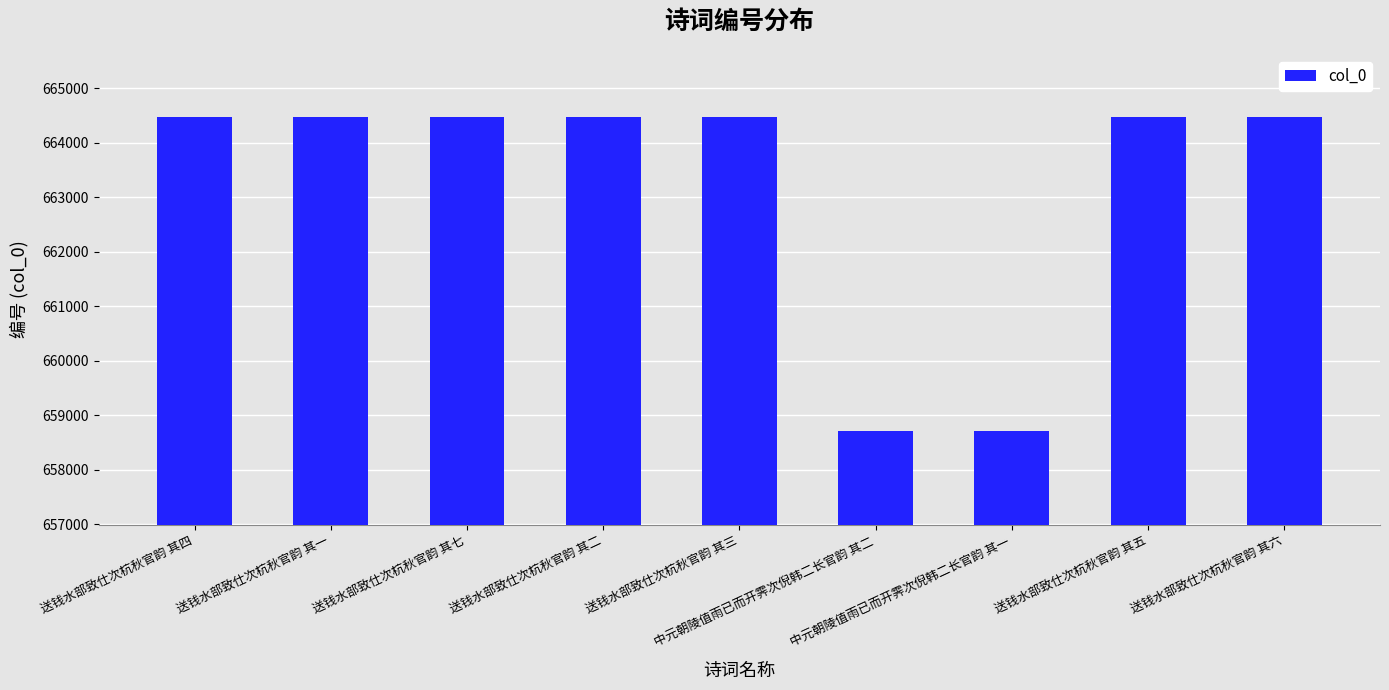

The value at 送钱水部致仕次杭秋官韵 其五 is 664476. True or false?

True